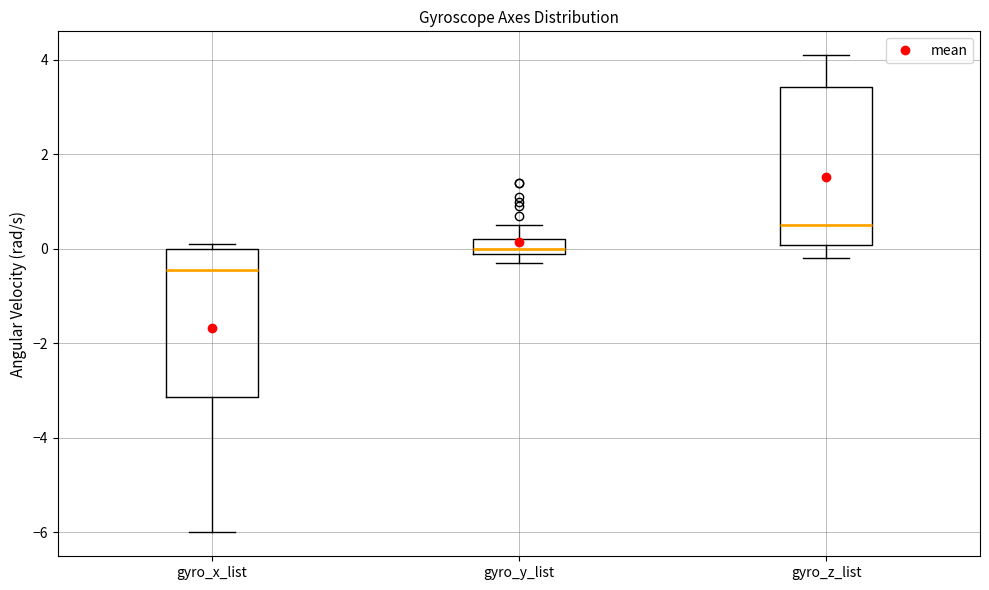

Reading left to right, transcribe this box plot: for each box, give where its median line is, the range the box spans, and where its two whiskers end, as read against the y-axis. The values are not printed on the chart, so give them approximately, as read against the axis.

gyro_x_list: median -0.4, box -3.2 to 0.0, whiskers -6.0 to 0.2
gyro_y_list: median 0.0 (just above the box's lower edge), box 0.0 to 0.2, whiskers -0.2 to 0.6
gyro_z_list: median 0.6, box 0.0 to 3.4, whiskers -0.2 to 4.2